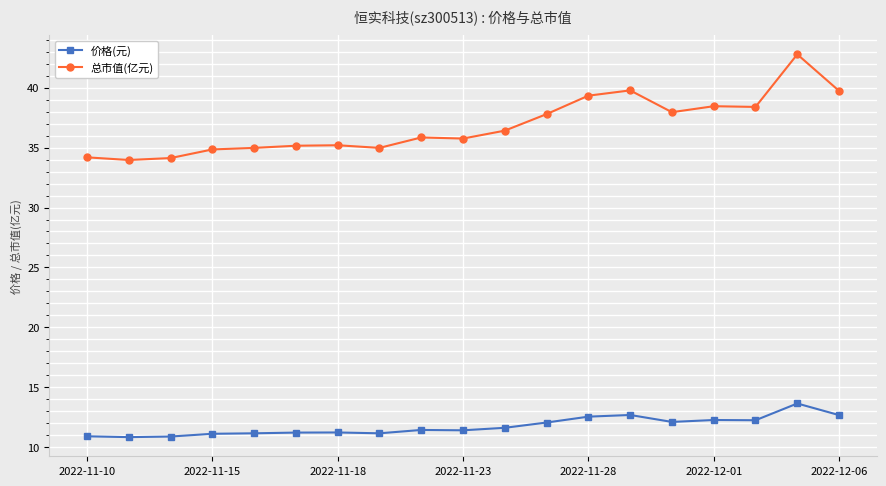

True or false: 价格(元) has more than 0 interior local peaks.

True